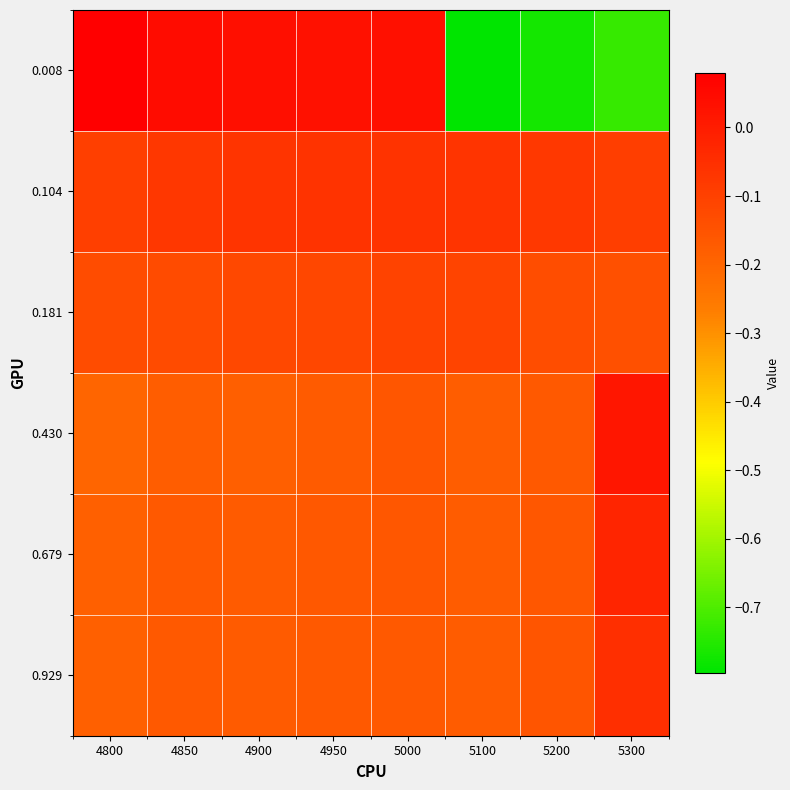

What is the minimum value shown in the chart?

-0.8